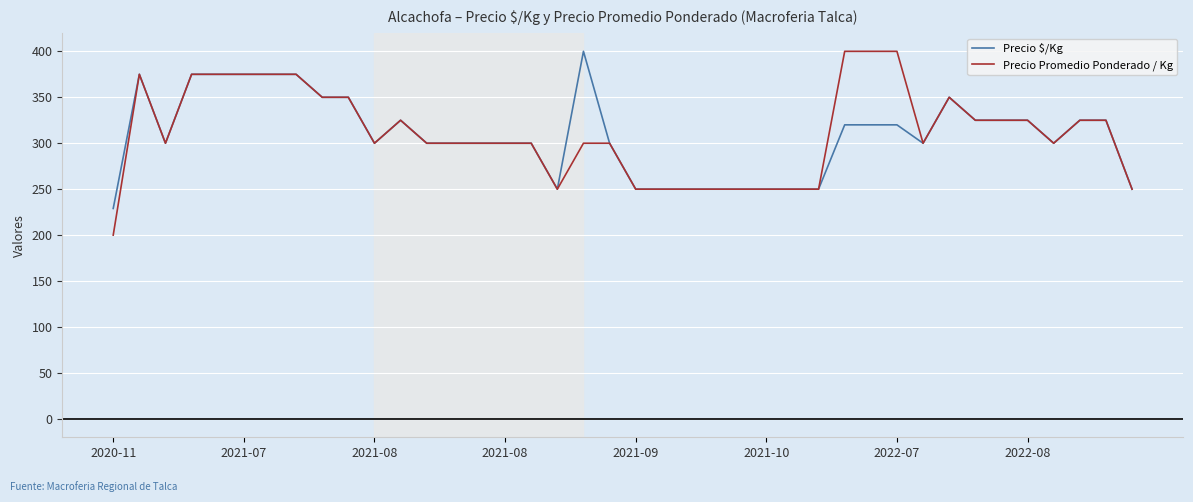

Which series has the widest spread of values?

Precio Promedio Ponderado / Kg